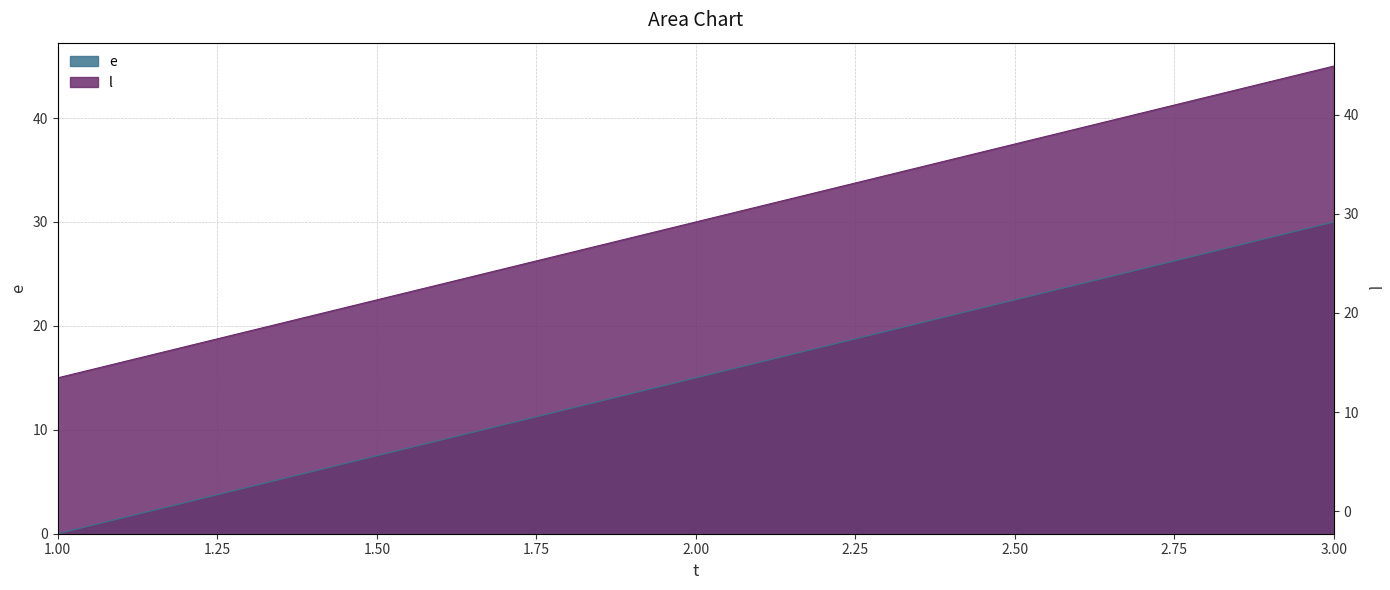

What is the value of the l point at the 2nd from the left?

30